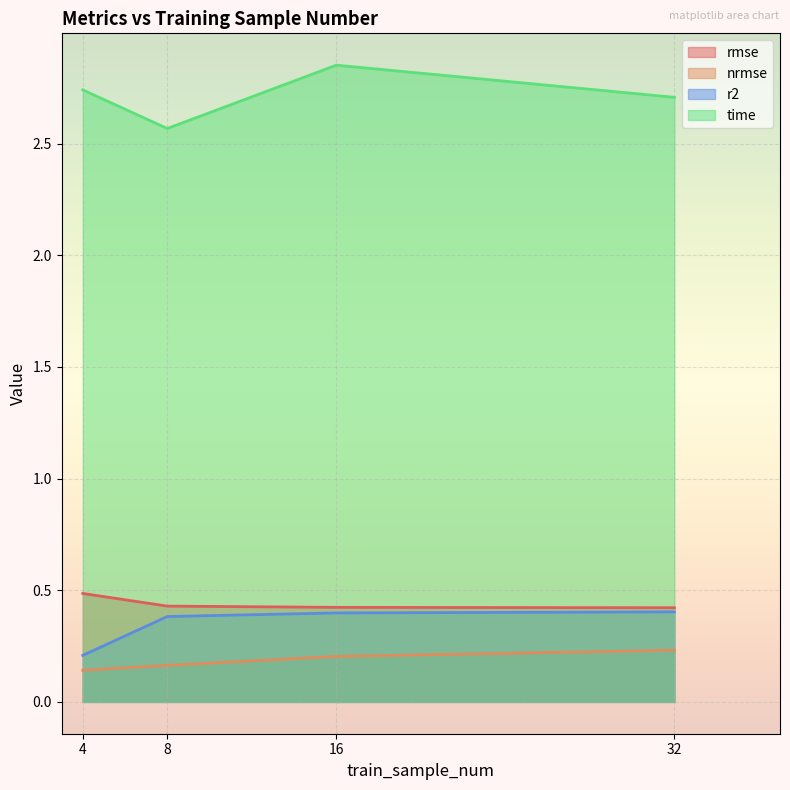

At which category does time reach its first local valley?

8